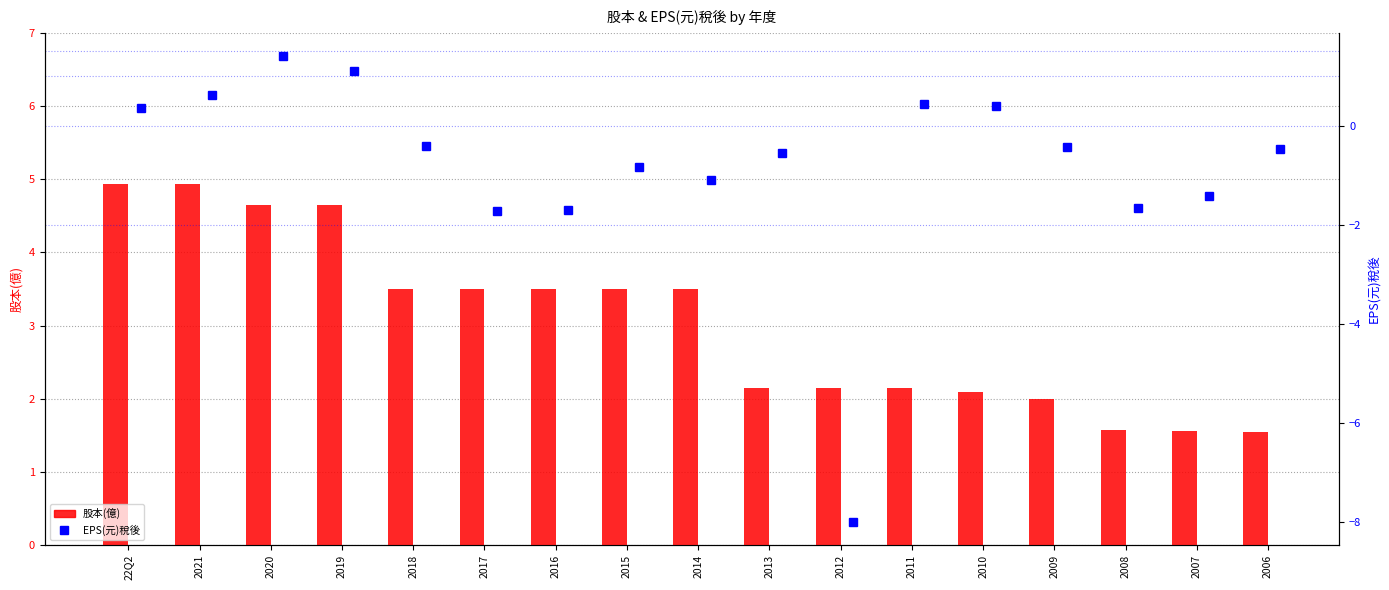

What position from the right is 2016?

11